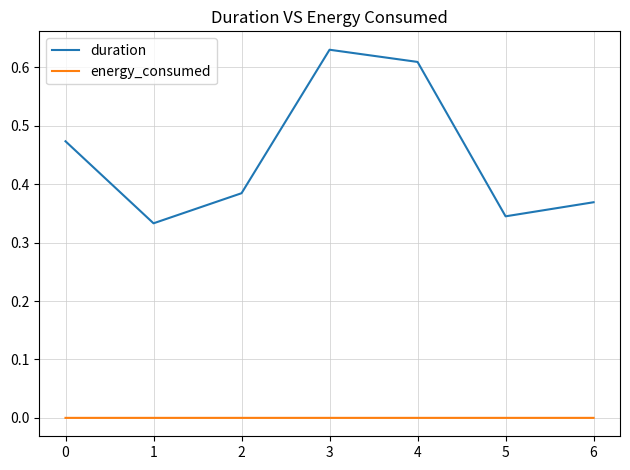

Rank the series by their maximum value, from lowest to highest.

energy_consumed, duration